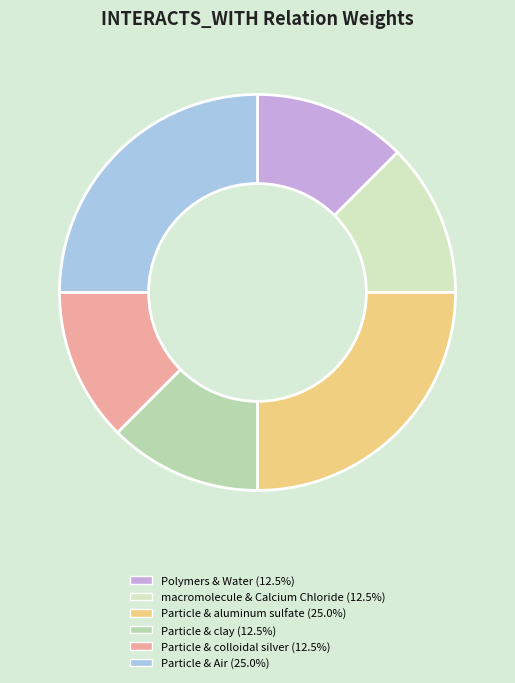

How many slices are in this pie chart?

6